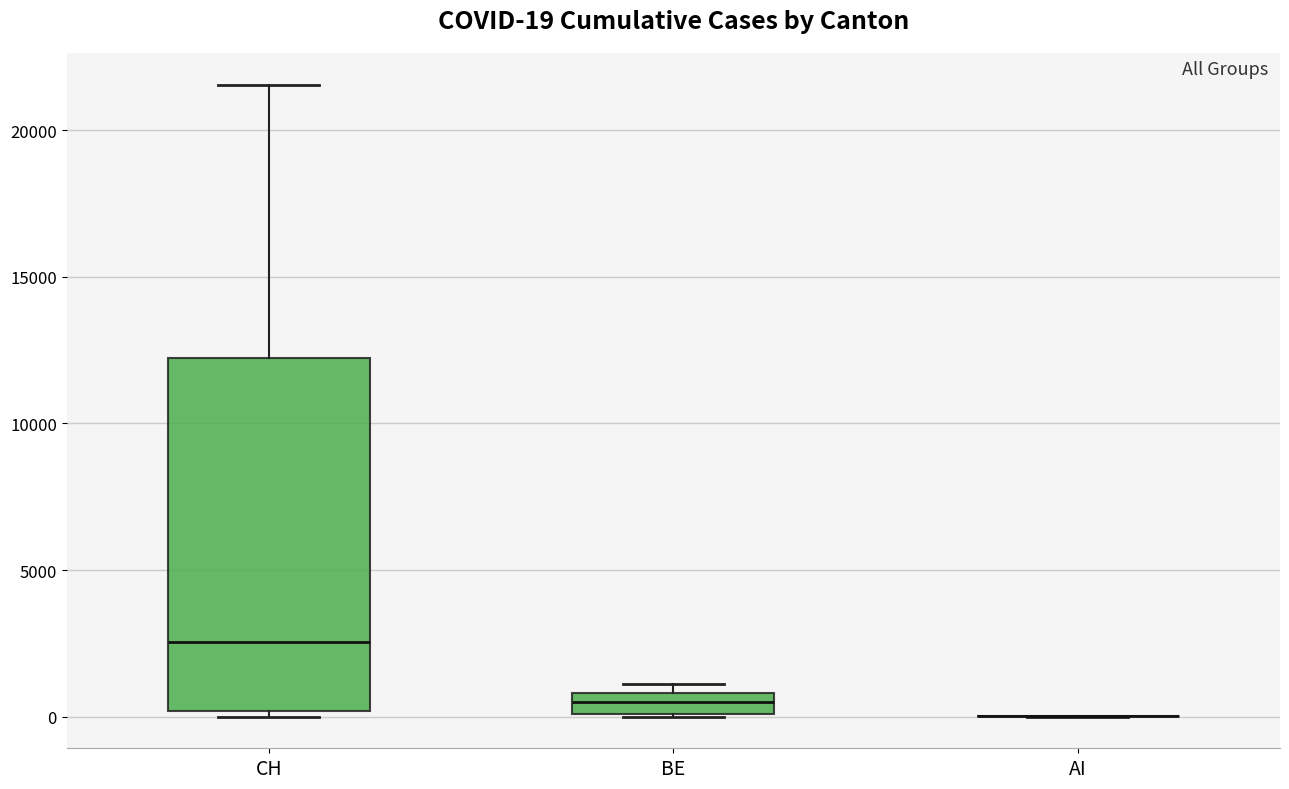

Which box is the tallest, from its lower edge to its upper edge?

CH